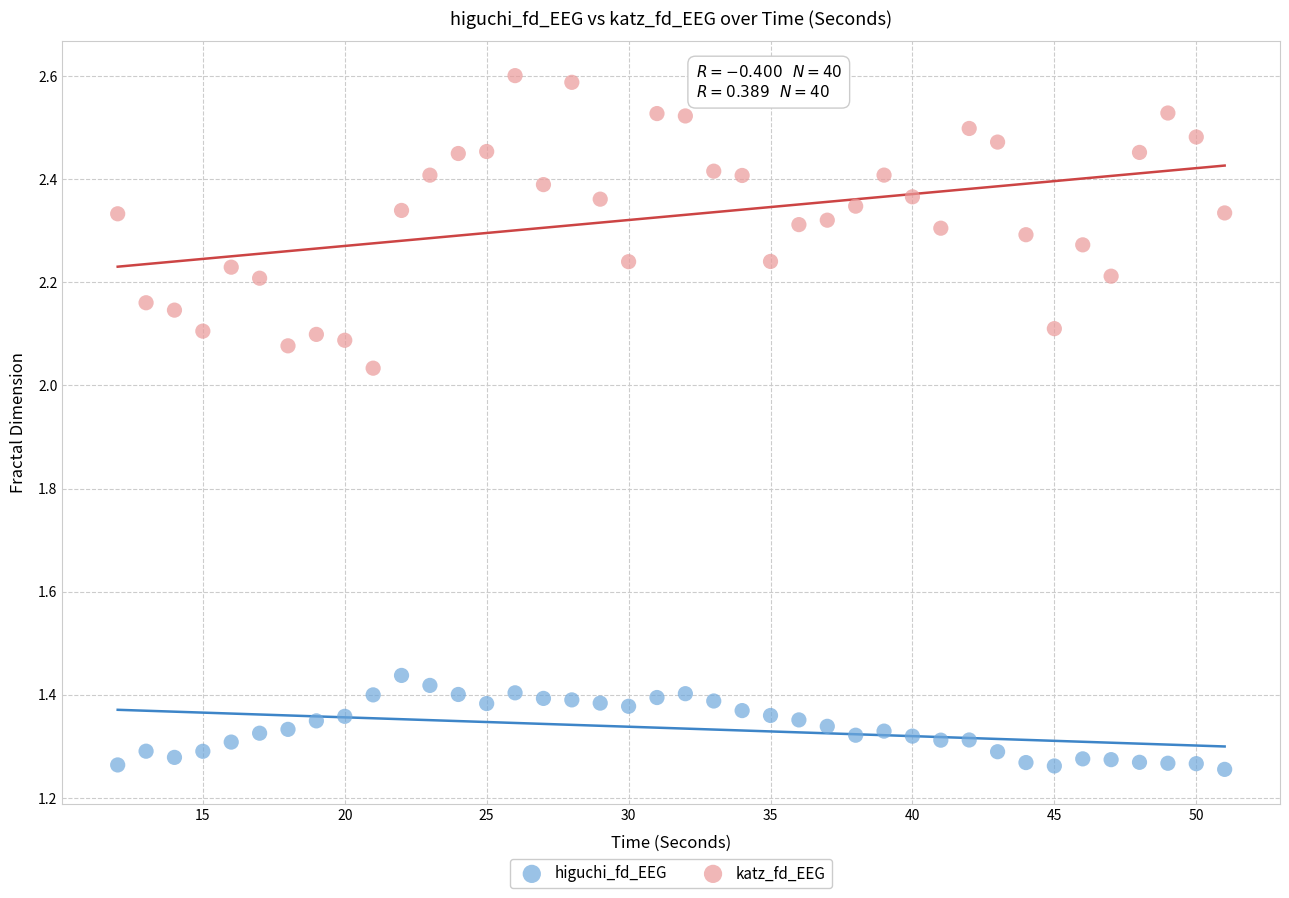

Across all data points, what is the range of X values (max minus min)?

39.0